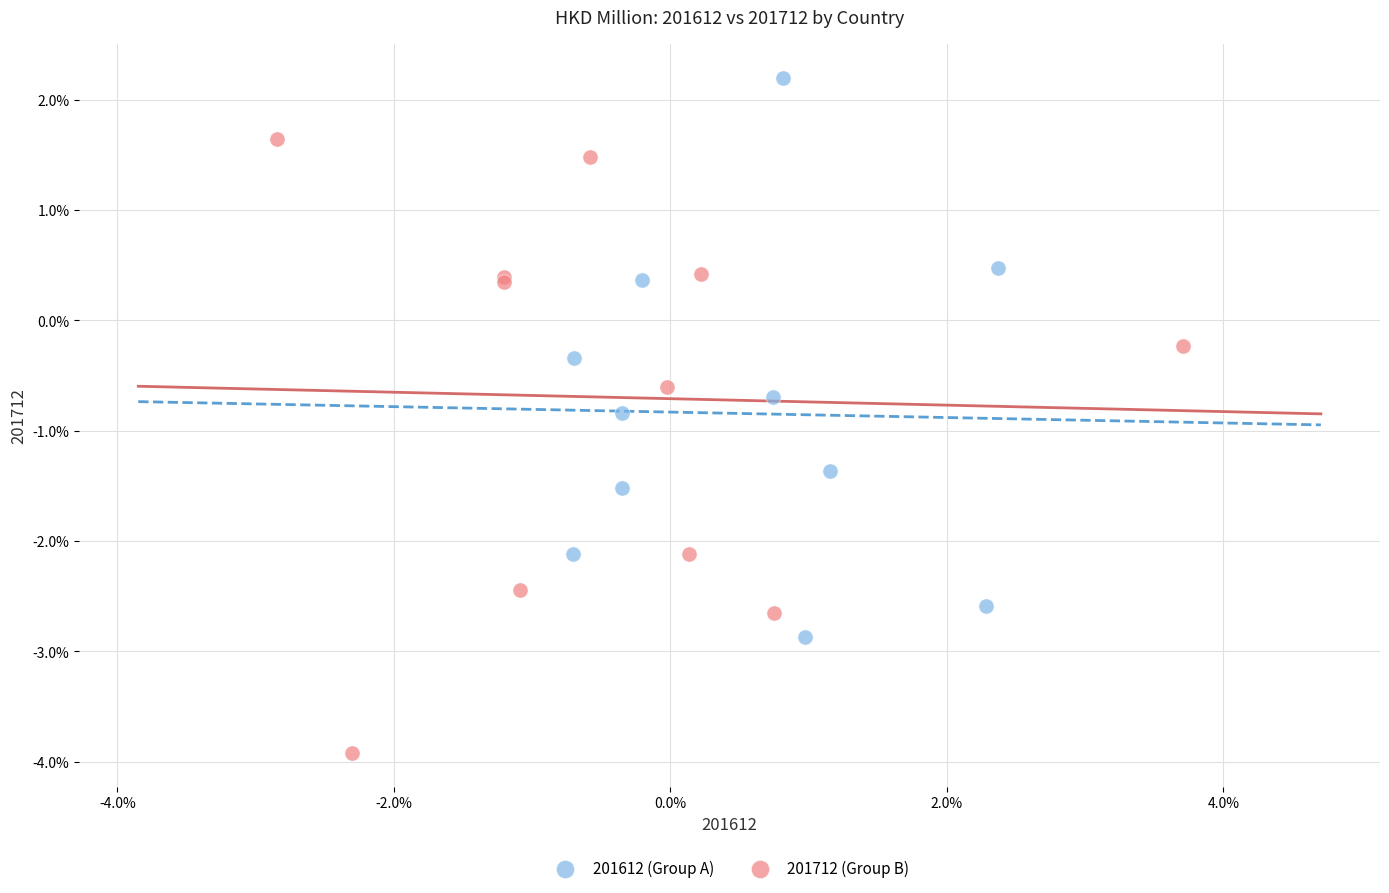

Which series reaches the maximum Y coordinate?

201612 (Group A)